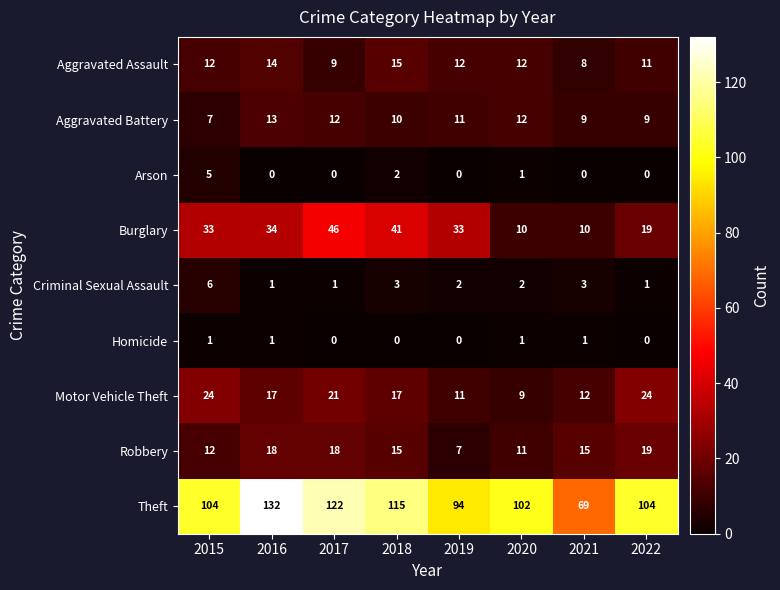

What is the total value across all series at 2021?

127